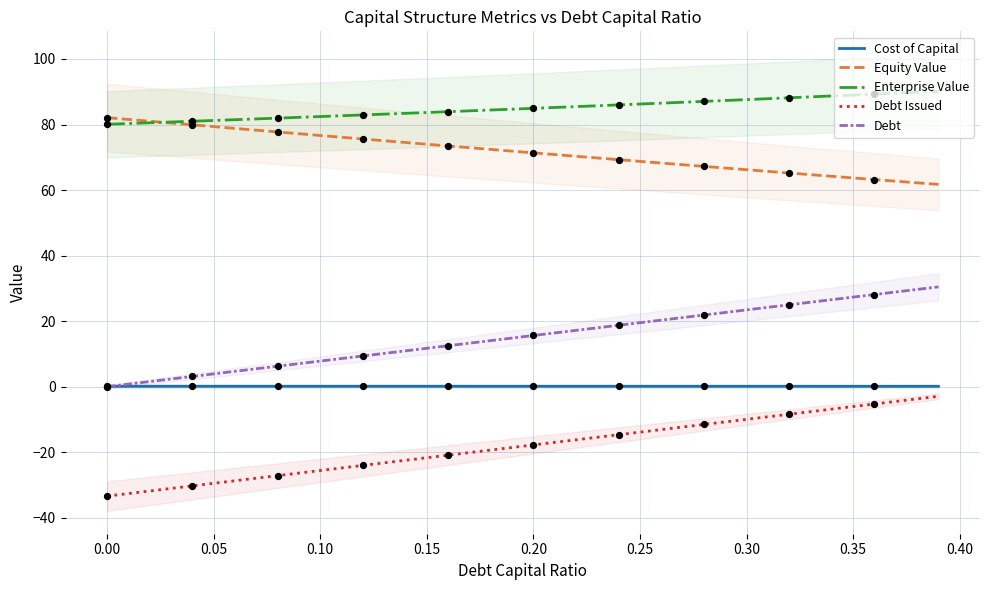

Which series reaches the maximum Y coordinate?

Enterprise Value